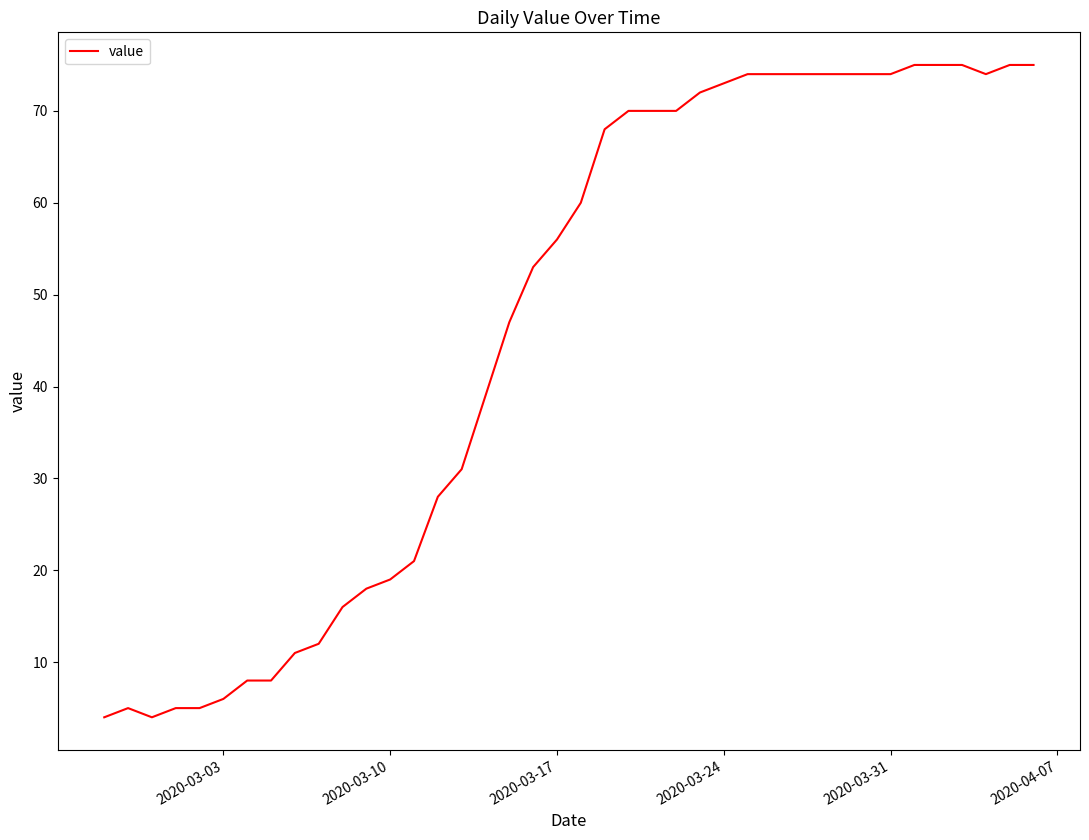

What is the minimum value shown in the chart?

4